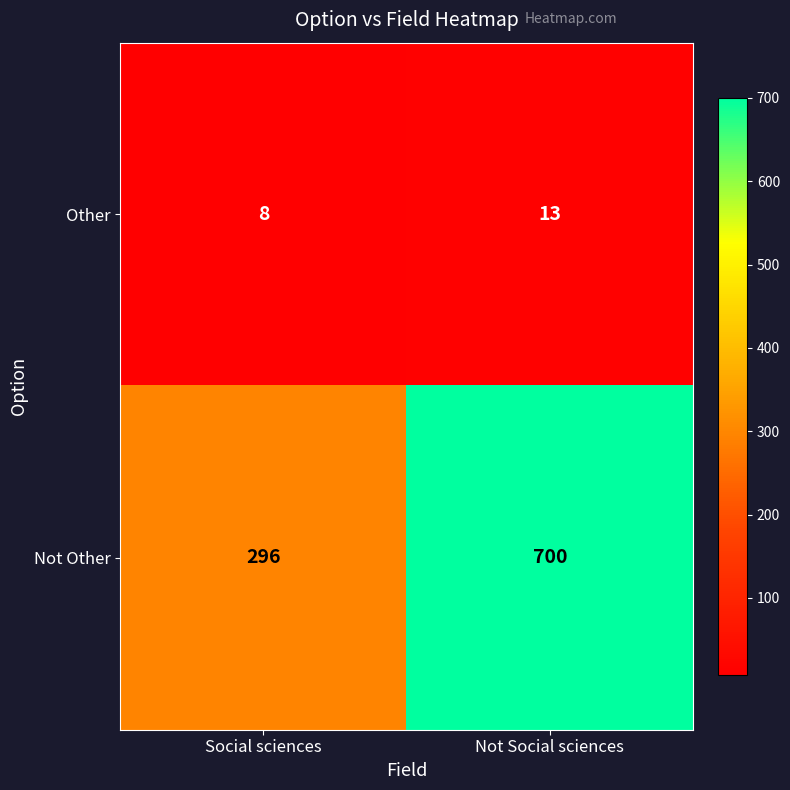

At which category is the sum across all series the highest?

Not Social sciences